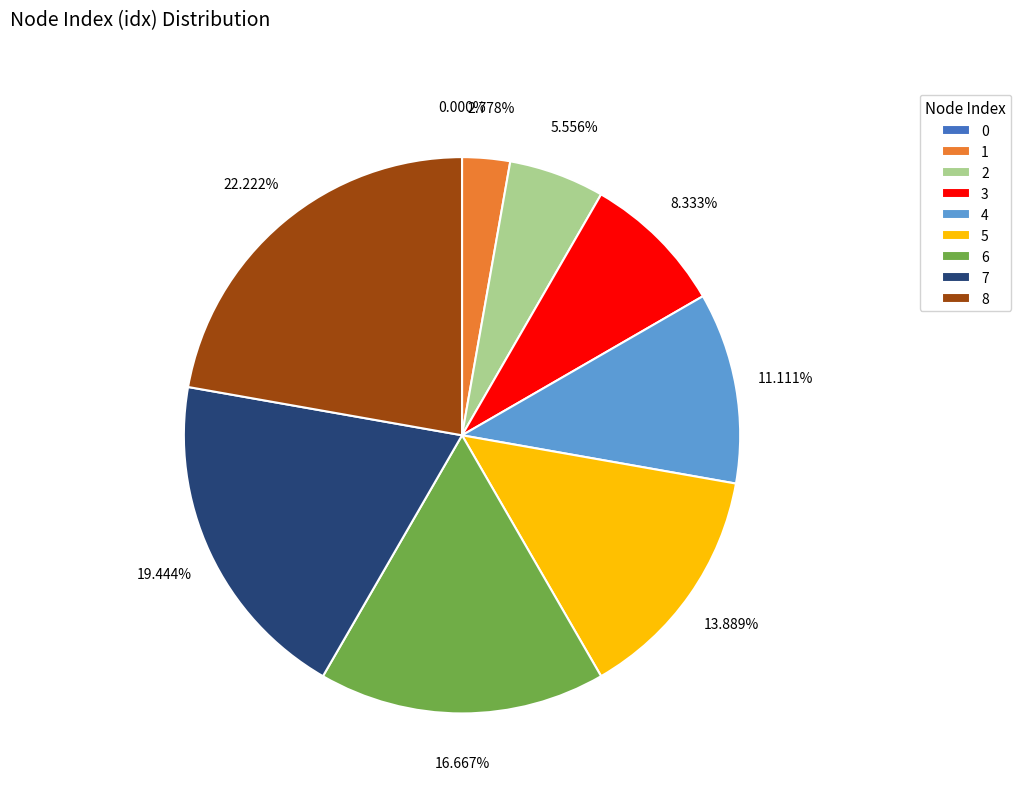

To the nearest percent, what is the difference between the 0 and 8 slice percentages?

22%